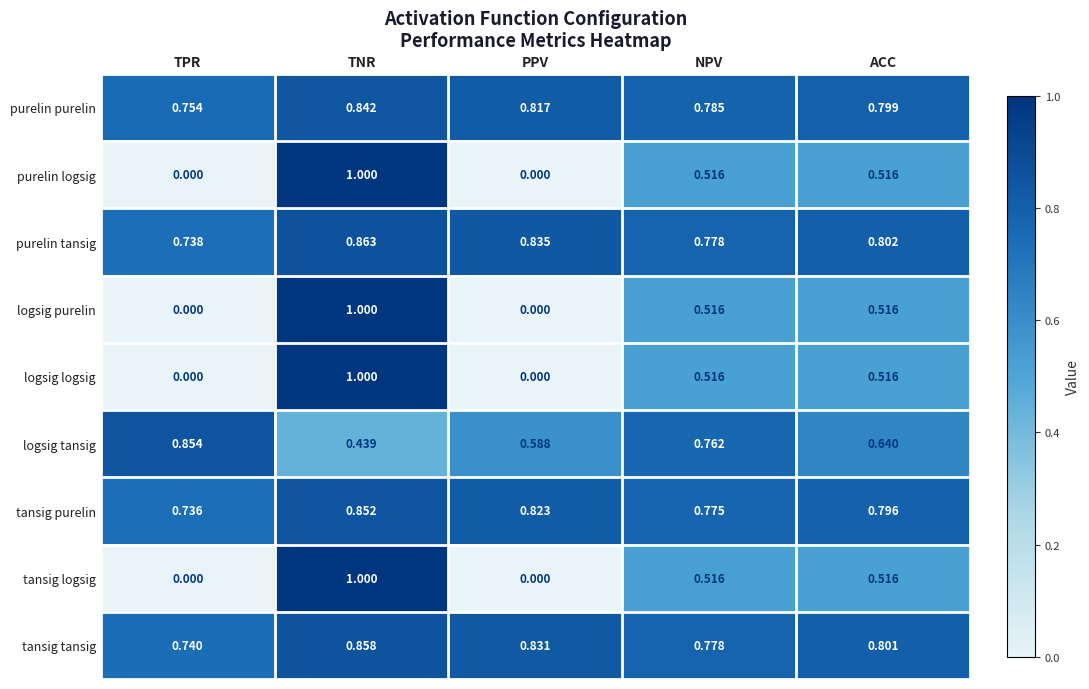

At how many categories does at least one series exceed 0?

5